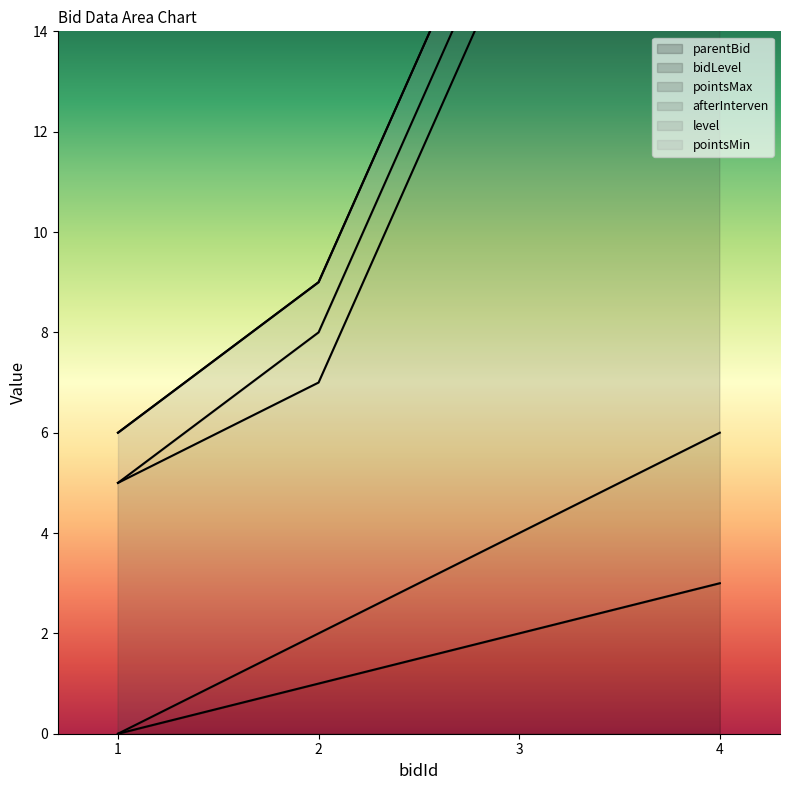

Is the value of pointsMax at 1 greater than the value of bidLevel at 4?

No